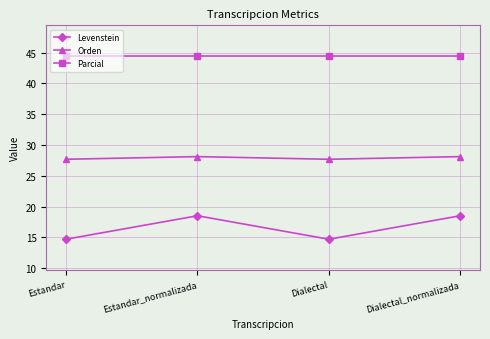

What is the average value of the Levenstein series?

16.6